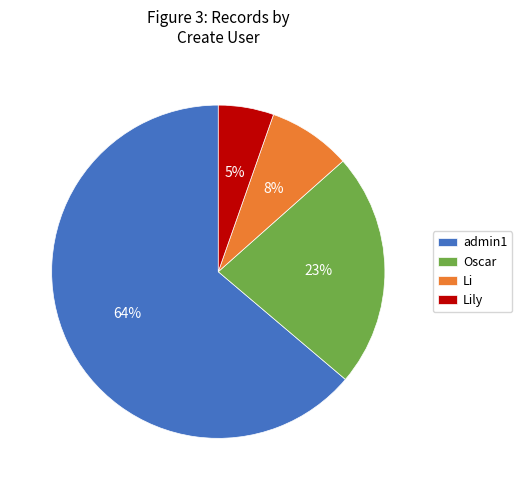

To the nearest percent, what portion does admin1 represent?

64%